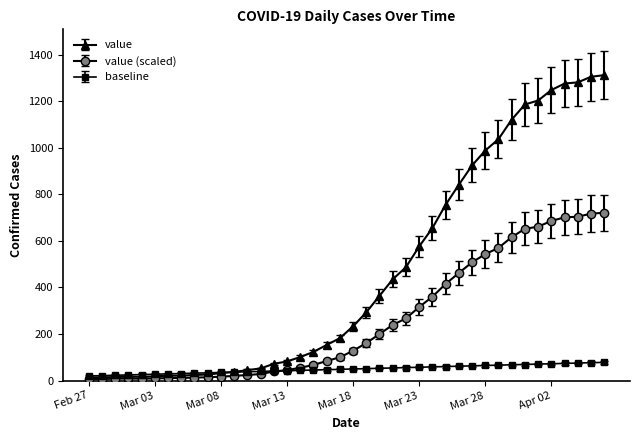

What is the maximum value shown in the chart?

1312